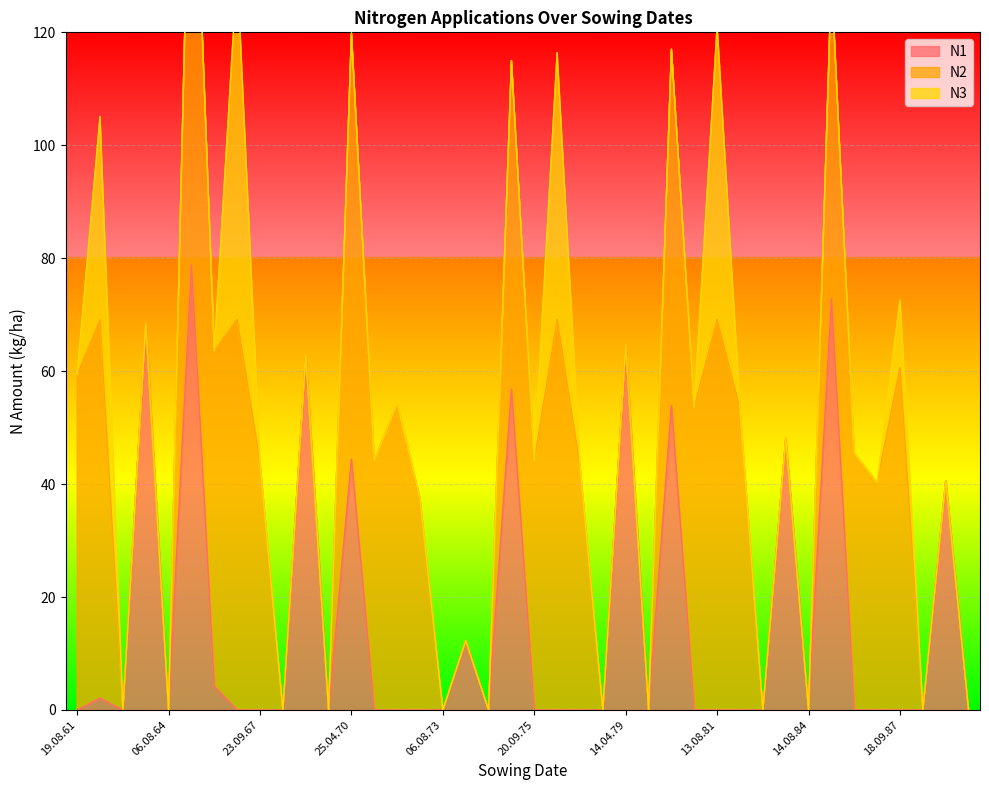

True or false: N3 has a value of 18.3 at 18.09.62.

False